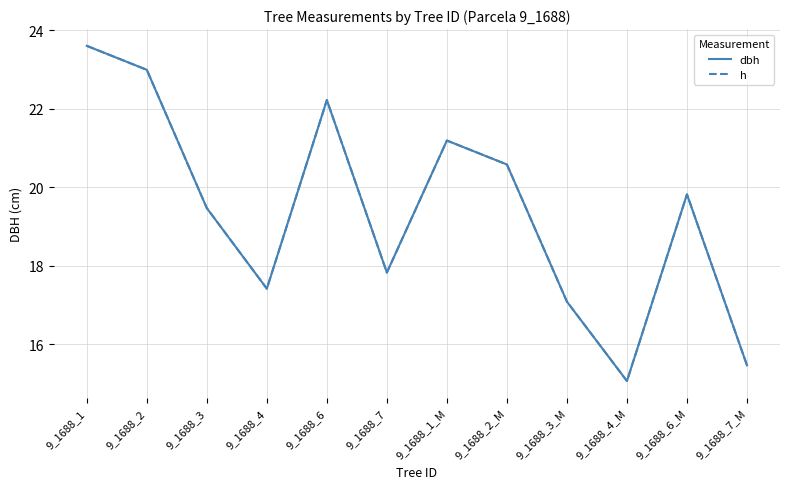

Does the chart display data point markers on the line(s)?

No